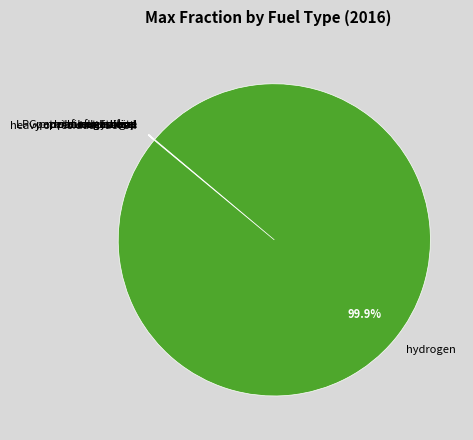

To the nearest percent, what is the average slice percentage?

10%